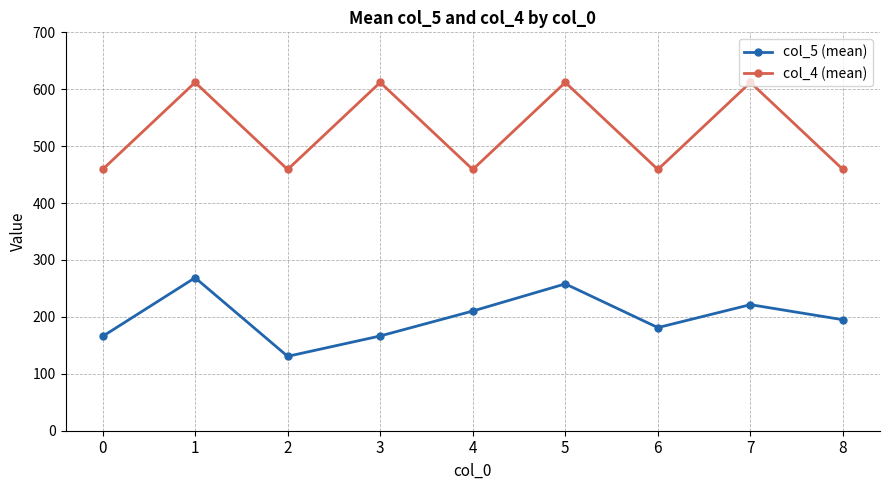

What is the value of the col_4 (mean) point at the 5th from the left?

459.0